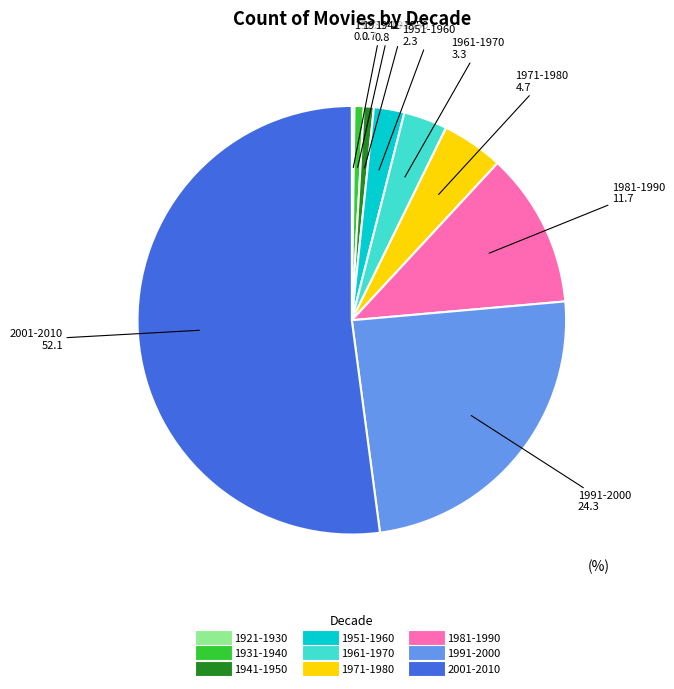

What is the largest slice in the pie chart?

2001-2010